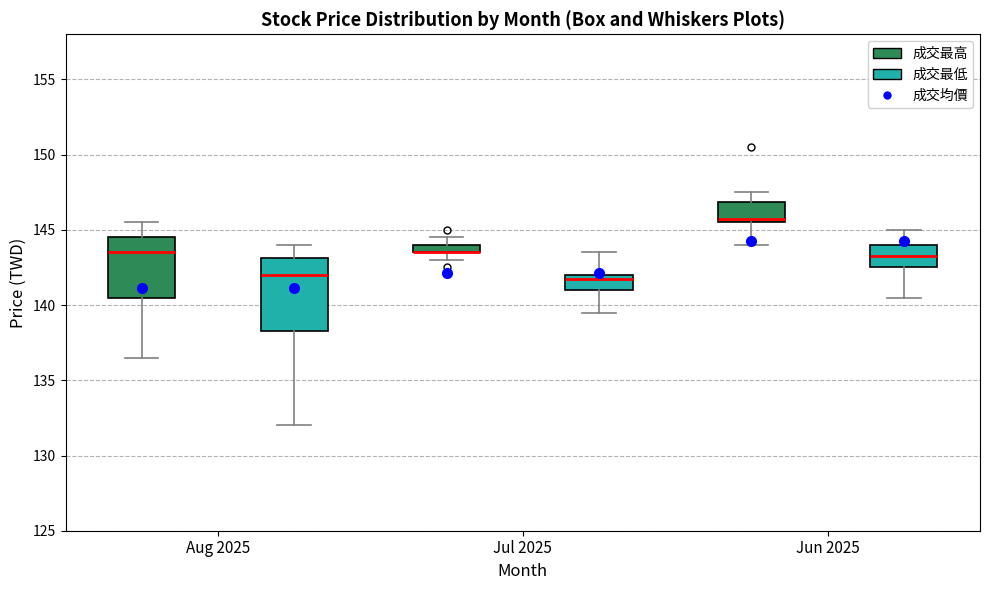

Which box is the tallest, from its lower edge to its upper edge?

Aug 2025 (成交最低)